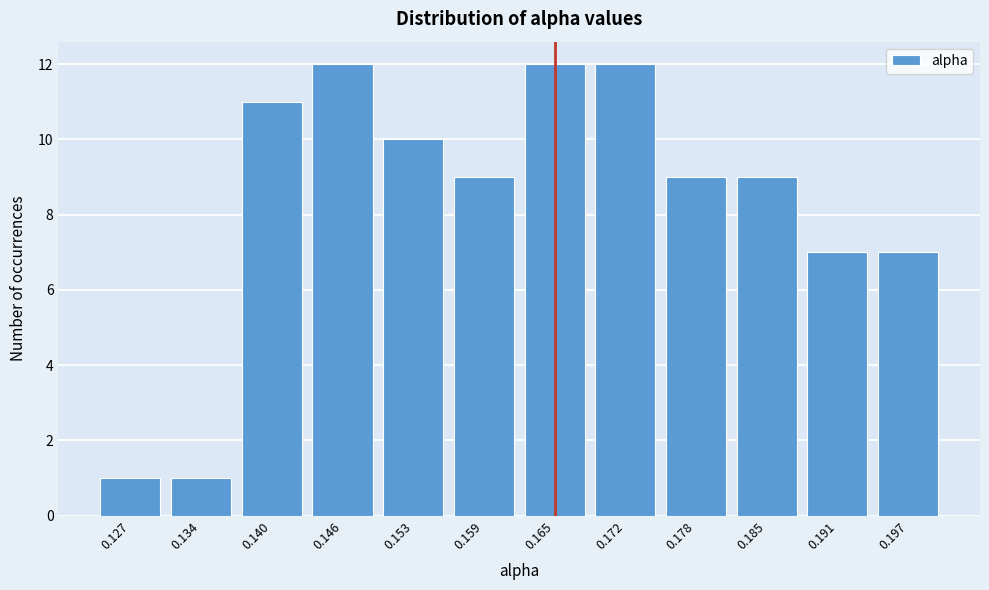

Reading left to right, what are all the values shown in this chart?

0.127=1	0.134=1	0.140=11	0.146=12	0.153=10	0.159=9	0.165=12	0.172=12	0.178=9	0.185=9	0.191=7	0.197=7